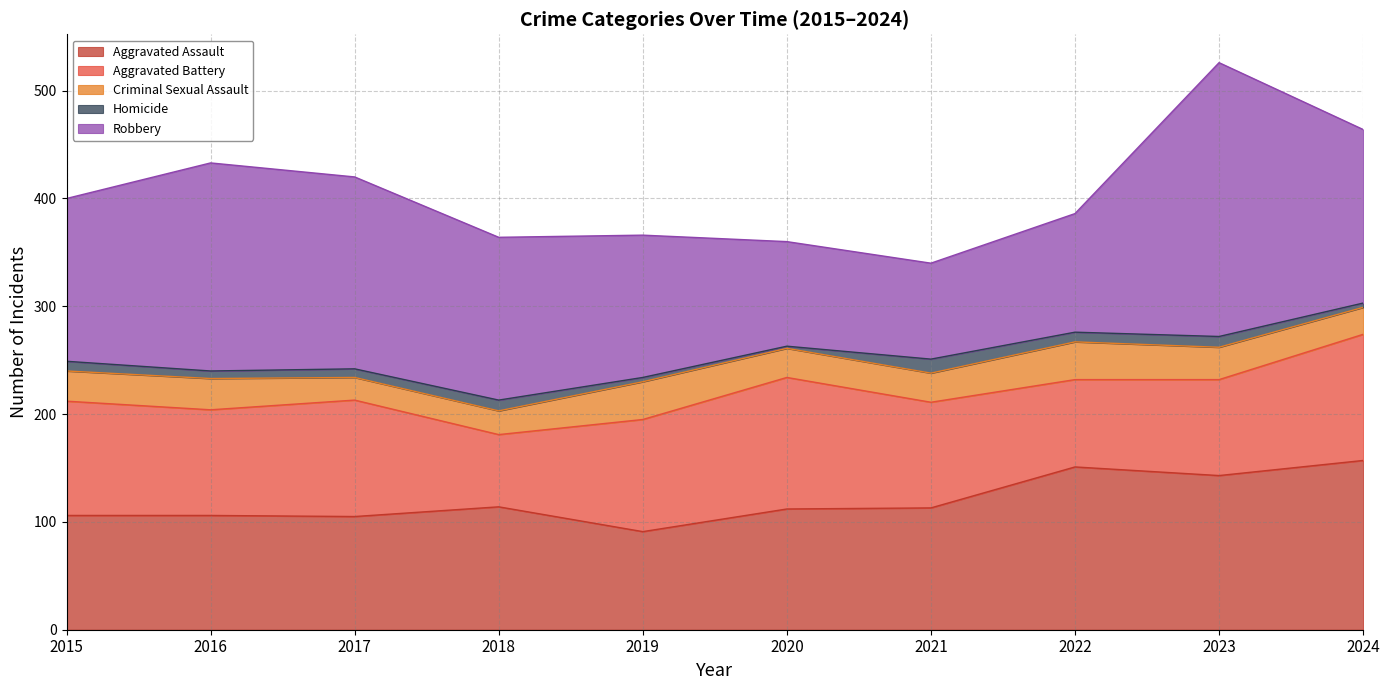

What is the value of the Homicide point at the 4th from the left?

10